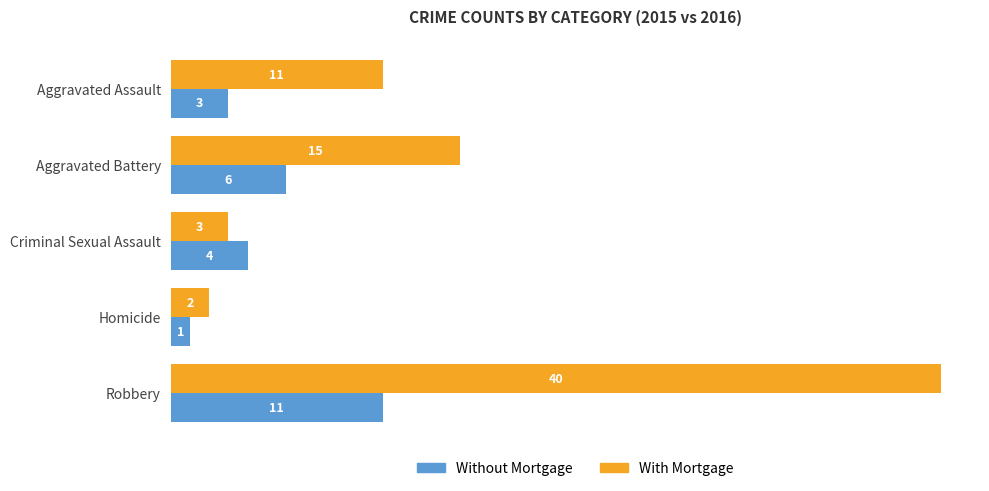

Is it true that Without Mortgage equals 6 at Aggravated Battery?

True